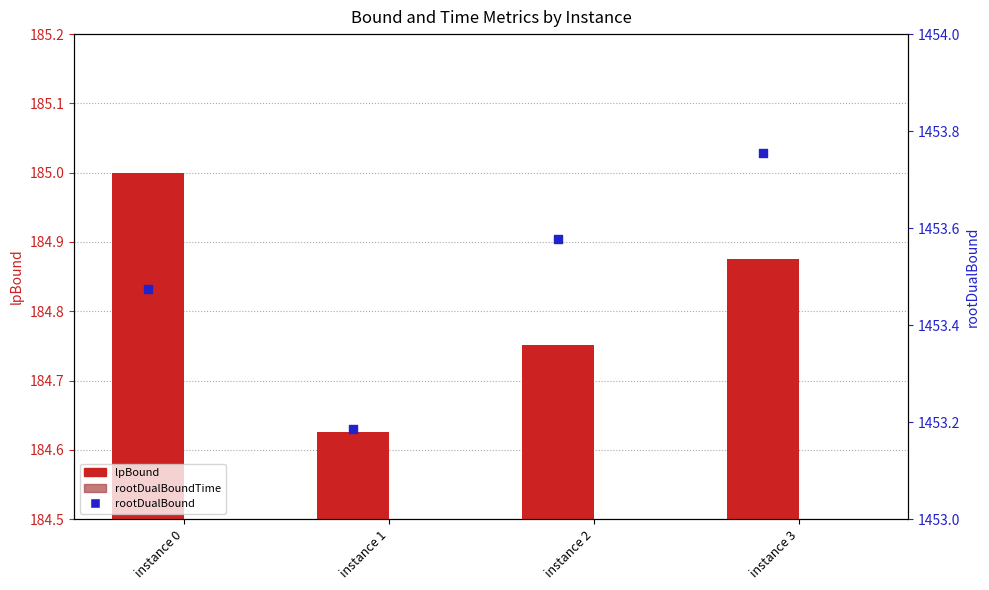

Which series reaches the minimum Y coordinate?

rootDualBoundTime